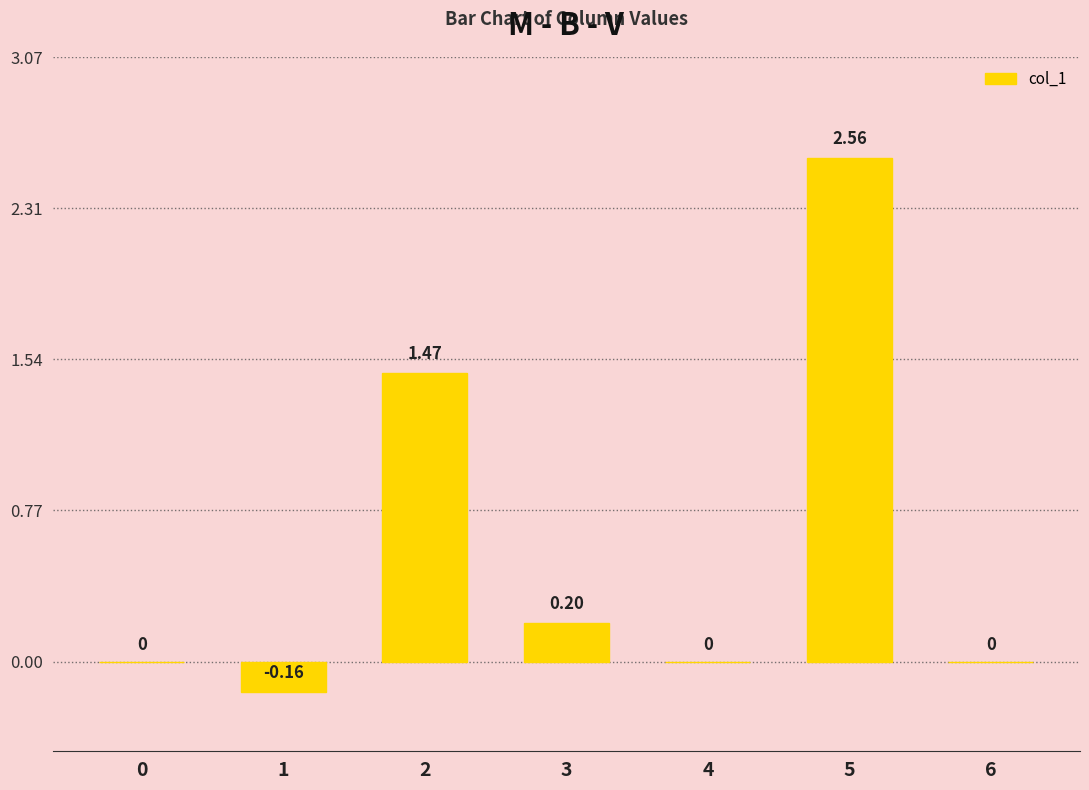

What is the change in value from 1 to 3?

+0.4